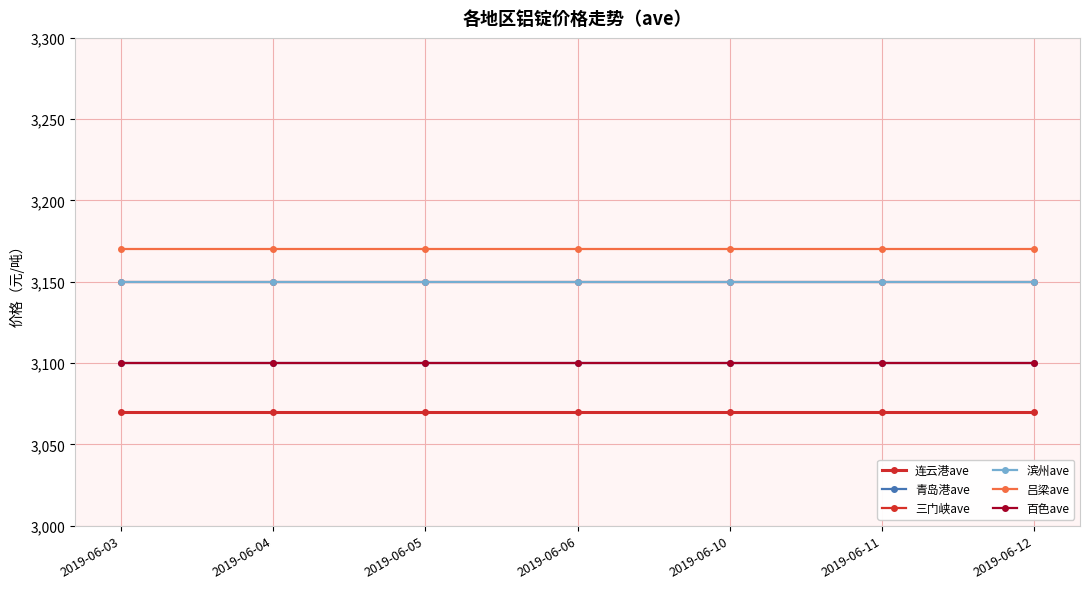

What is the value of the 百色ave point at the 5th from the left?

3100